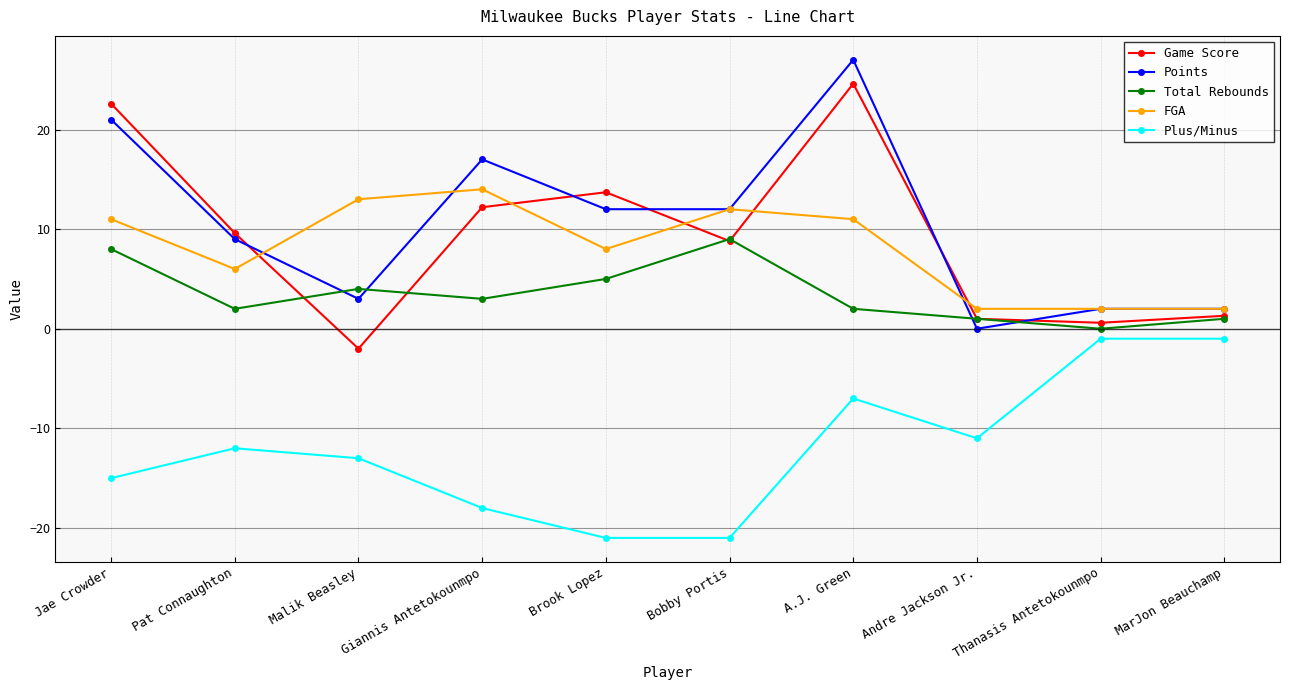

True or false: FGA and Game Score cross at least once.

True